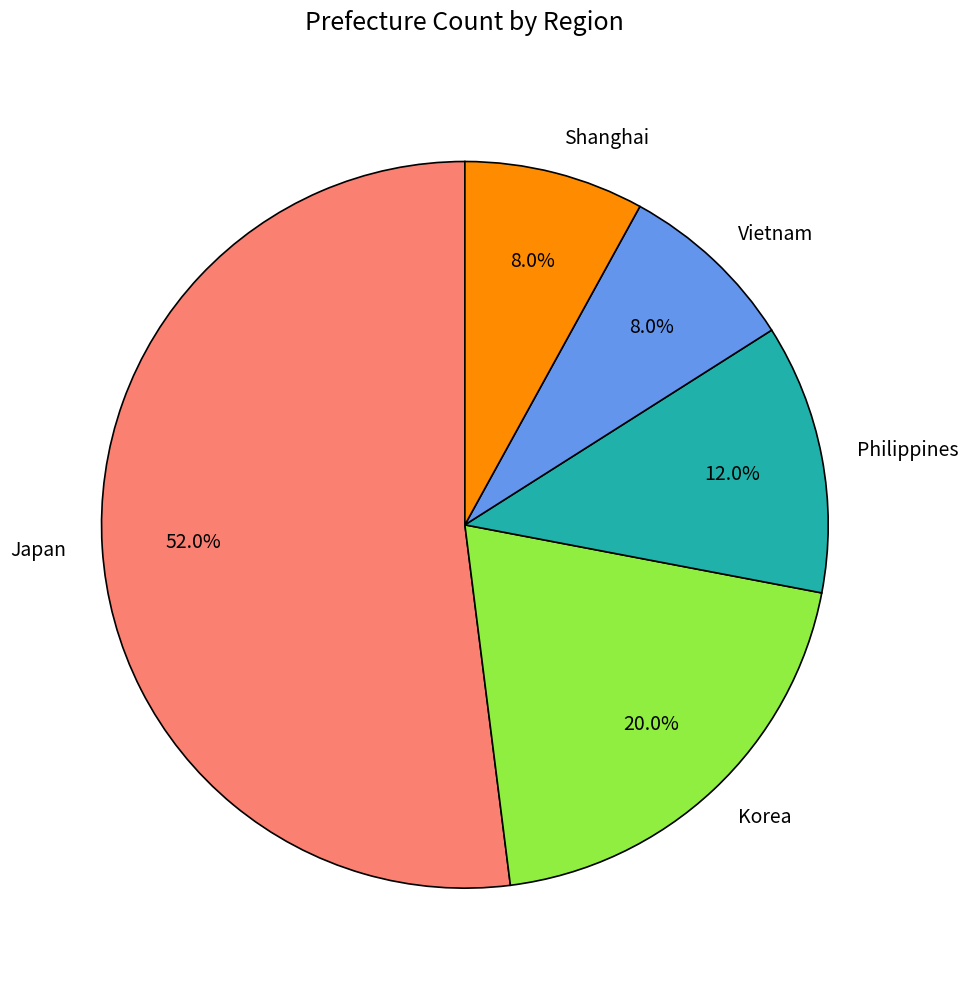

How much of the chart is everything except Shanghai?

92.0%